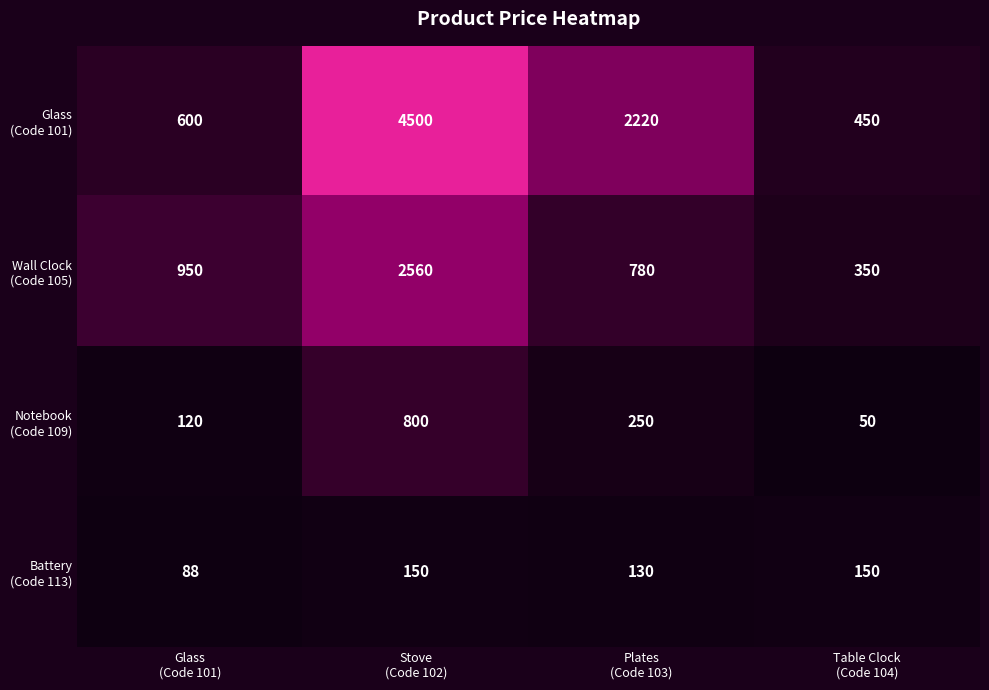

What is the smallest value displayed?

50